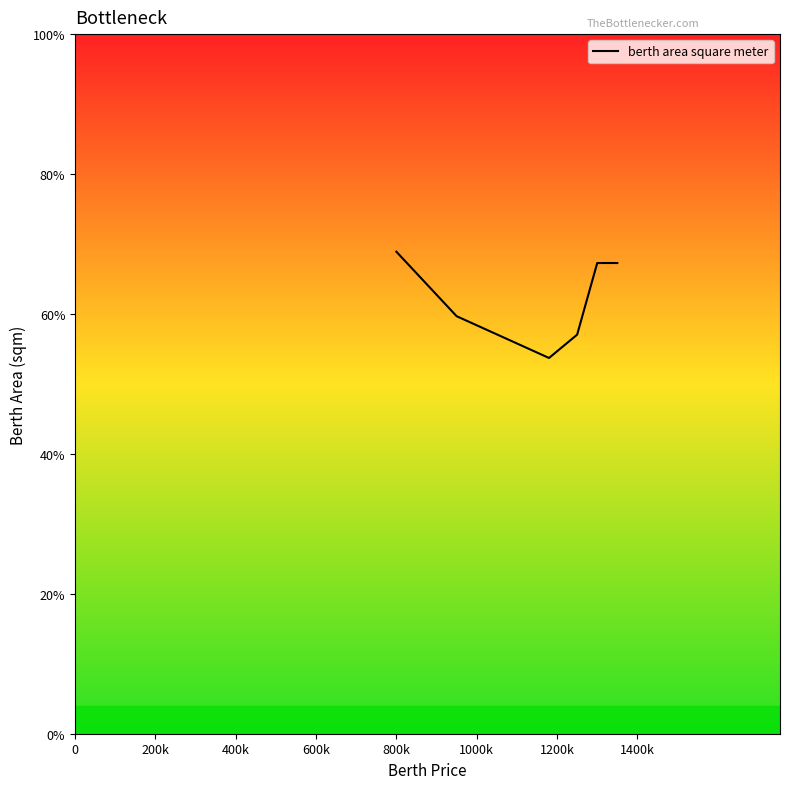

Does the chart display data point markers on the line(s)?

No